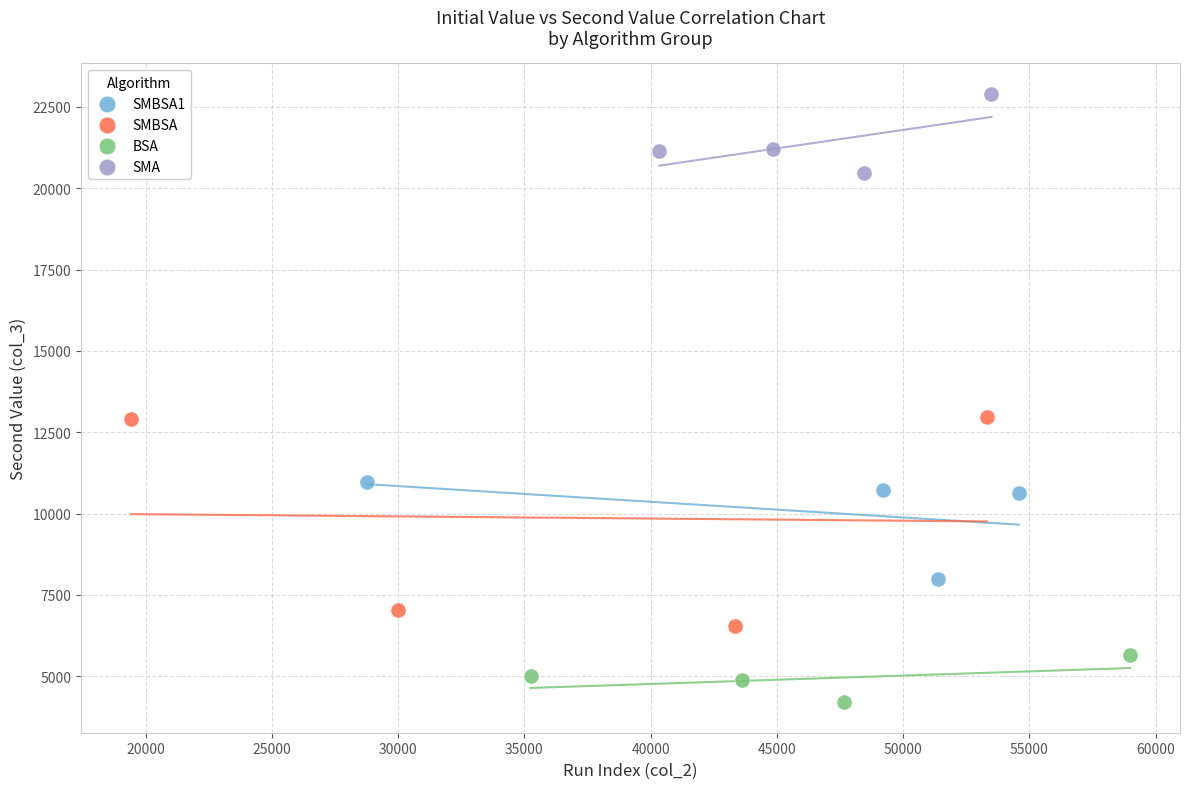

Which series reaches the minimum Y coordinate?

BSA